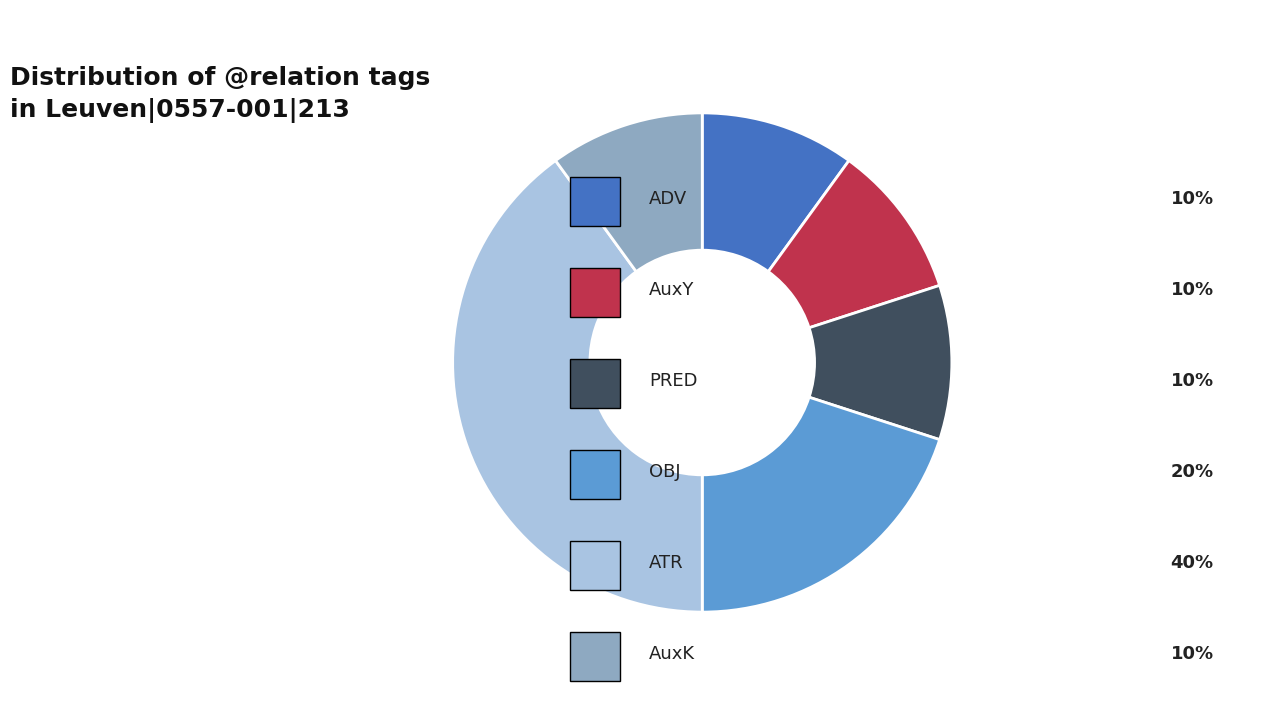

Is there a majority slice in this chart?

No